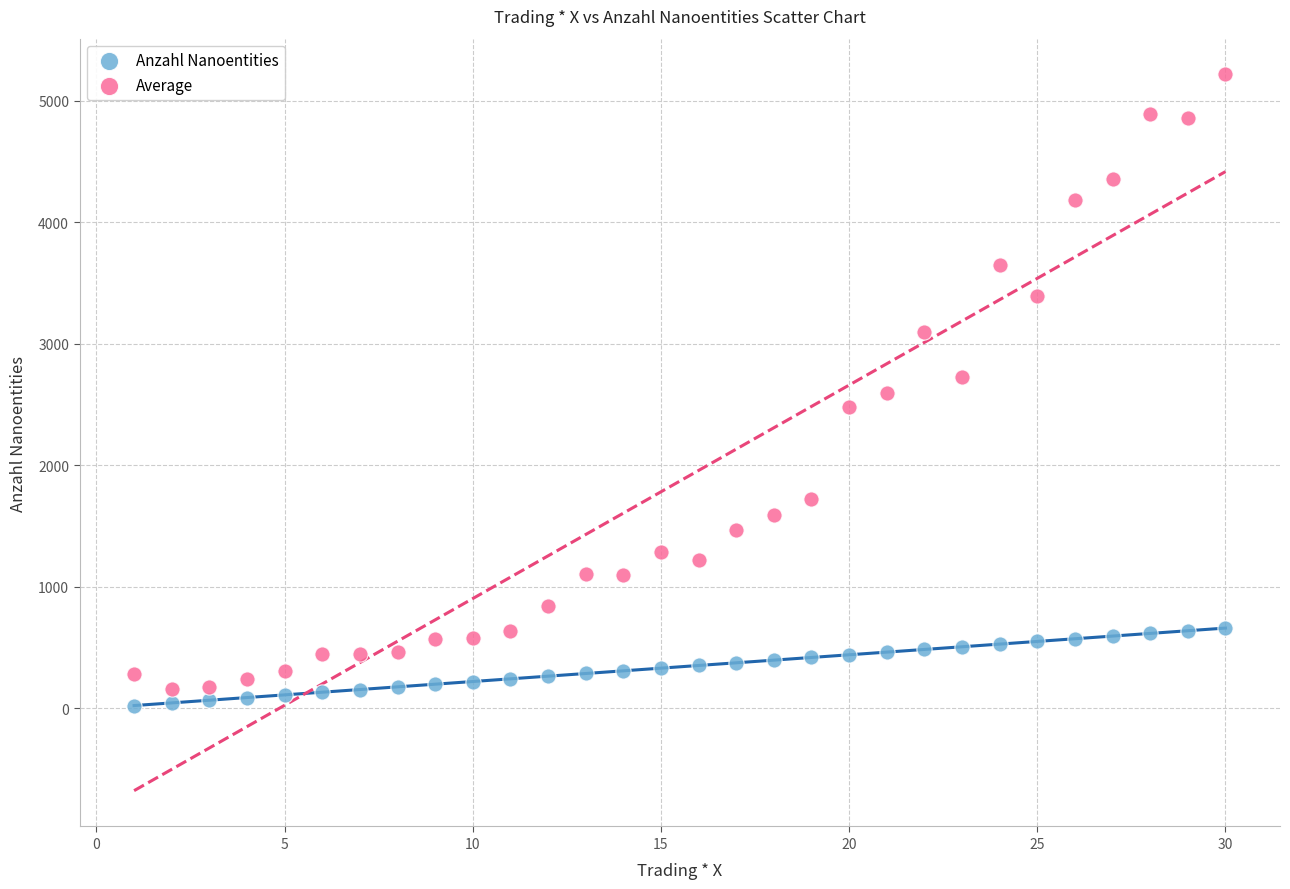

Which series reaches the maximum Y coordinate?

Average